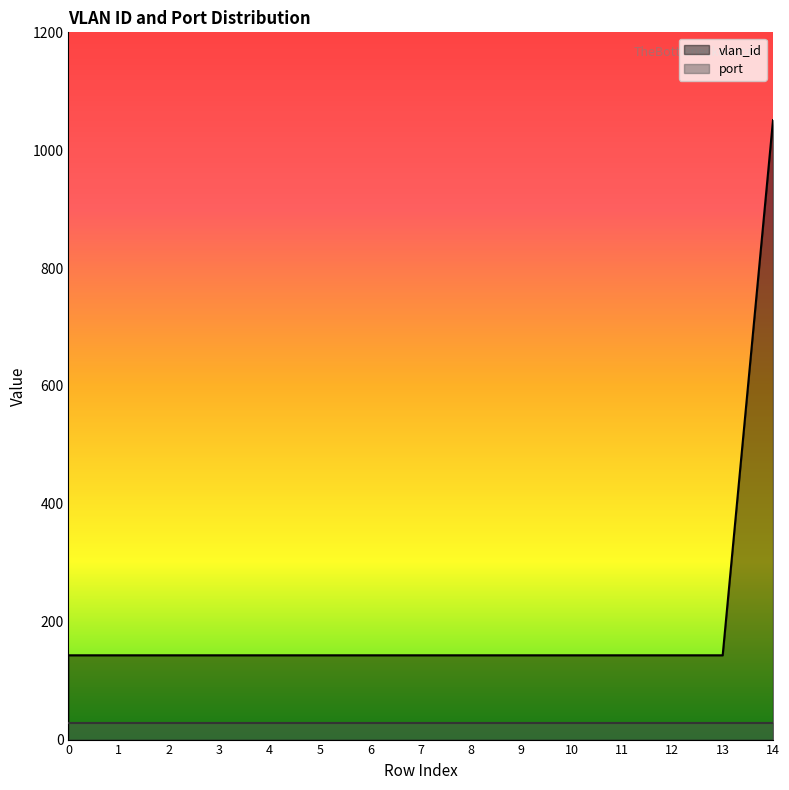

At how many categories does at least one series exceed 577?

1